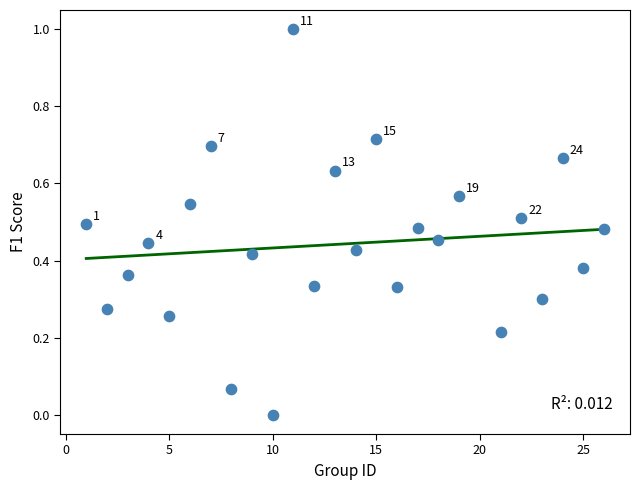

What is the range of Y values (max minus min)?

1.0